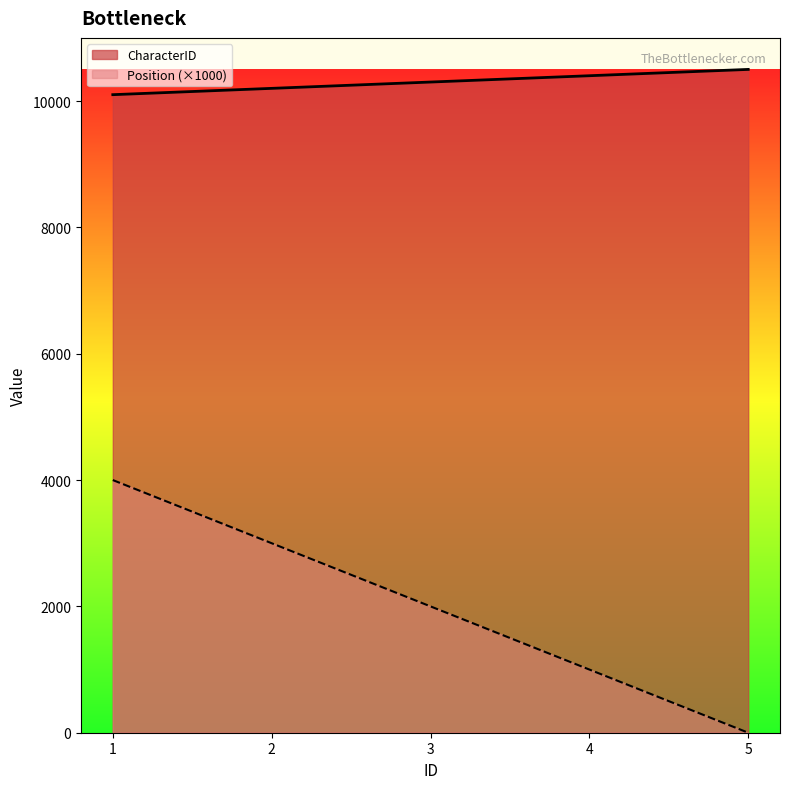

At which category is the sum across all series the highest?

1